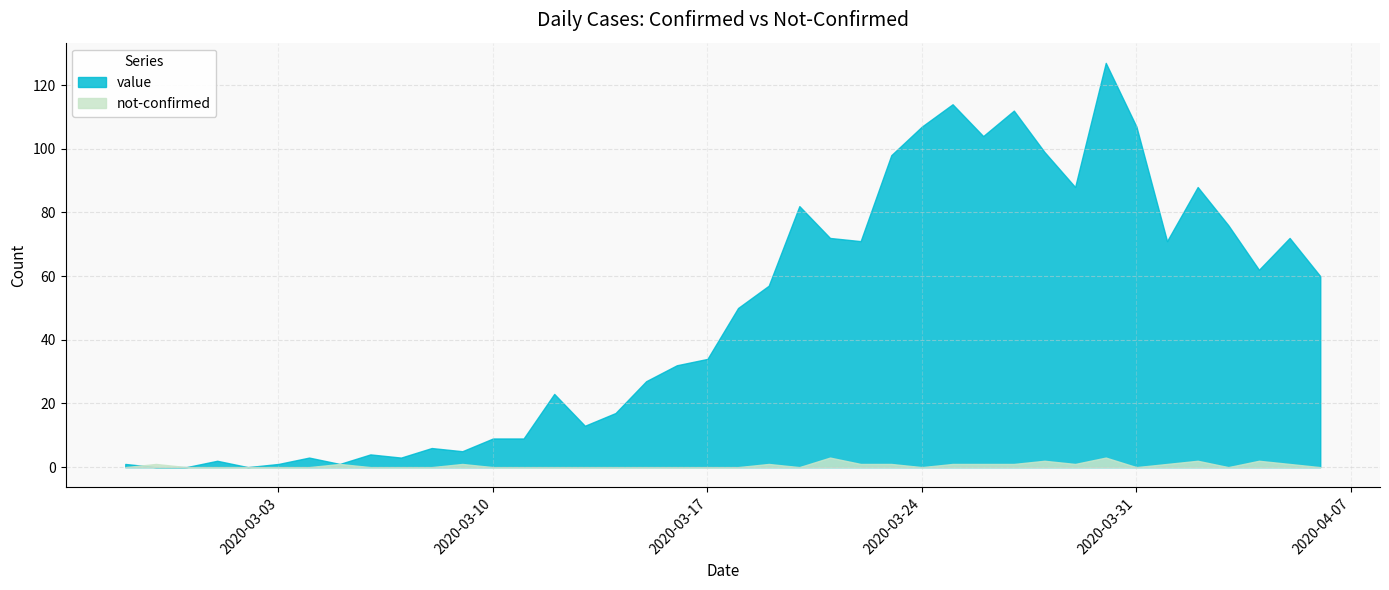

How many data points in value are above 50?

19